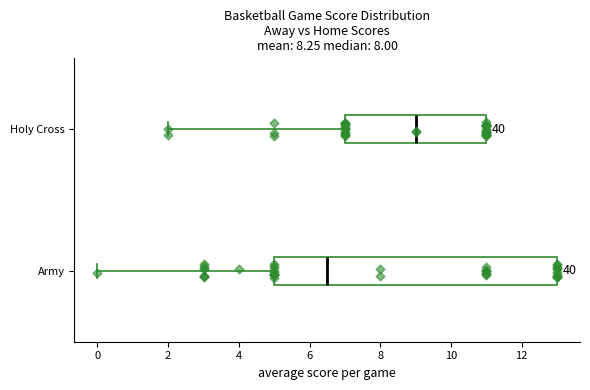

Which box's median line is the furthest to the right?

Holy Cross